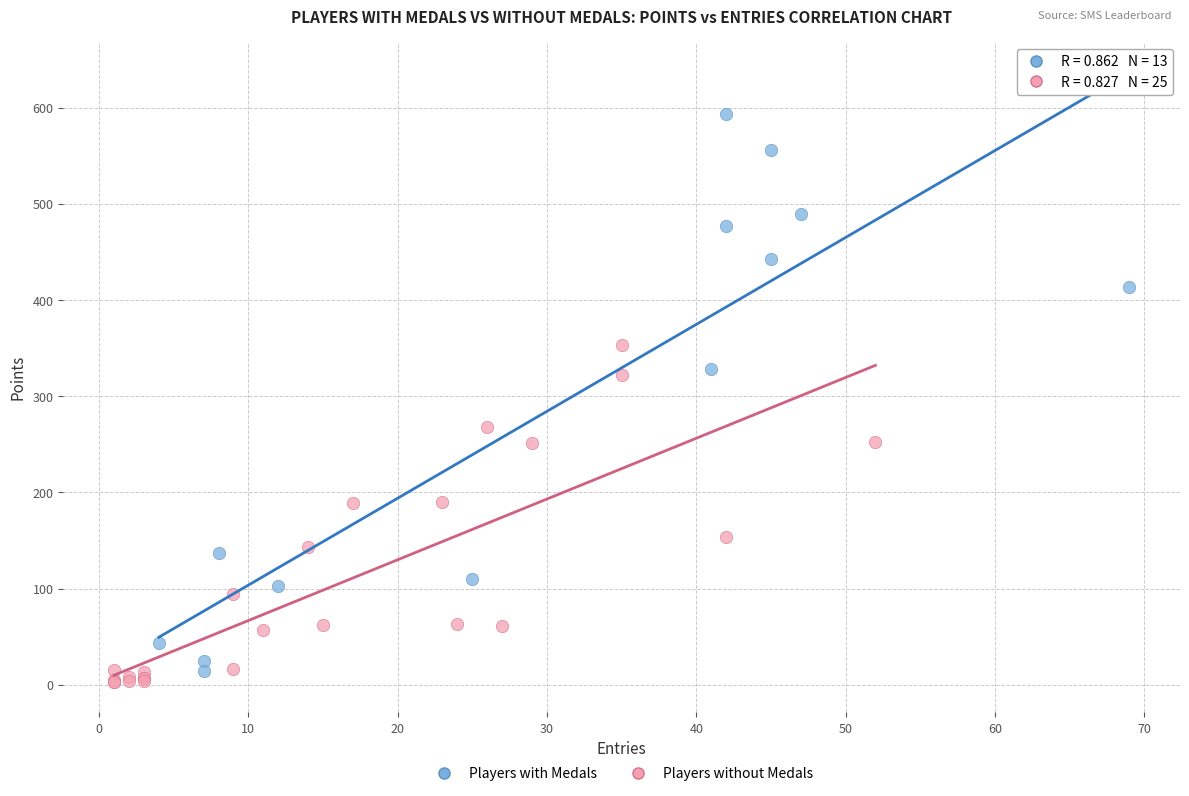

Which series reaches the maximum Y coordinate?

Players with Medals